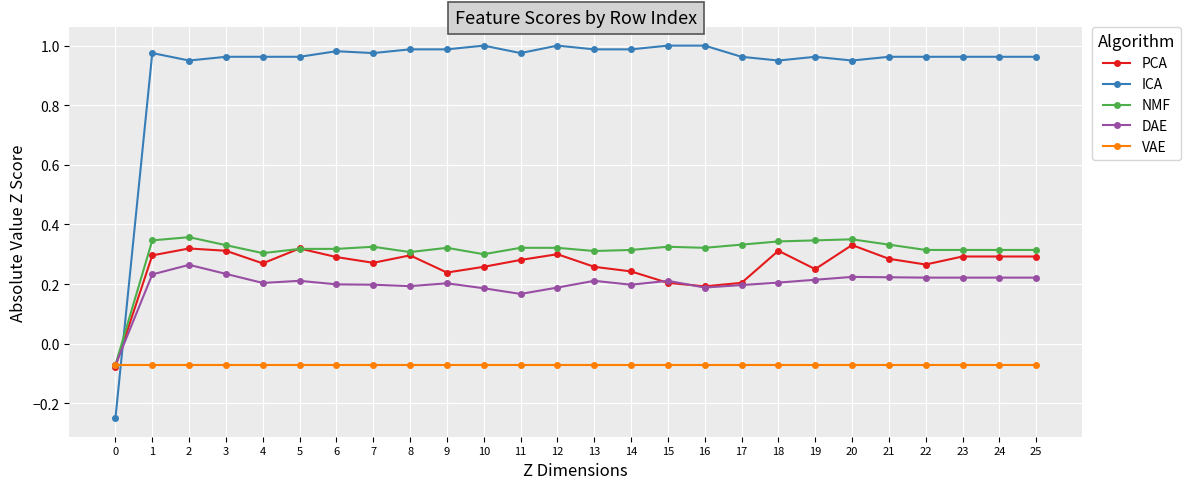

Which series has the widest spread of values?

ICA